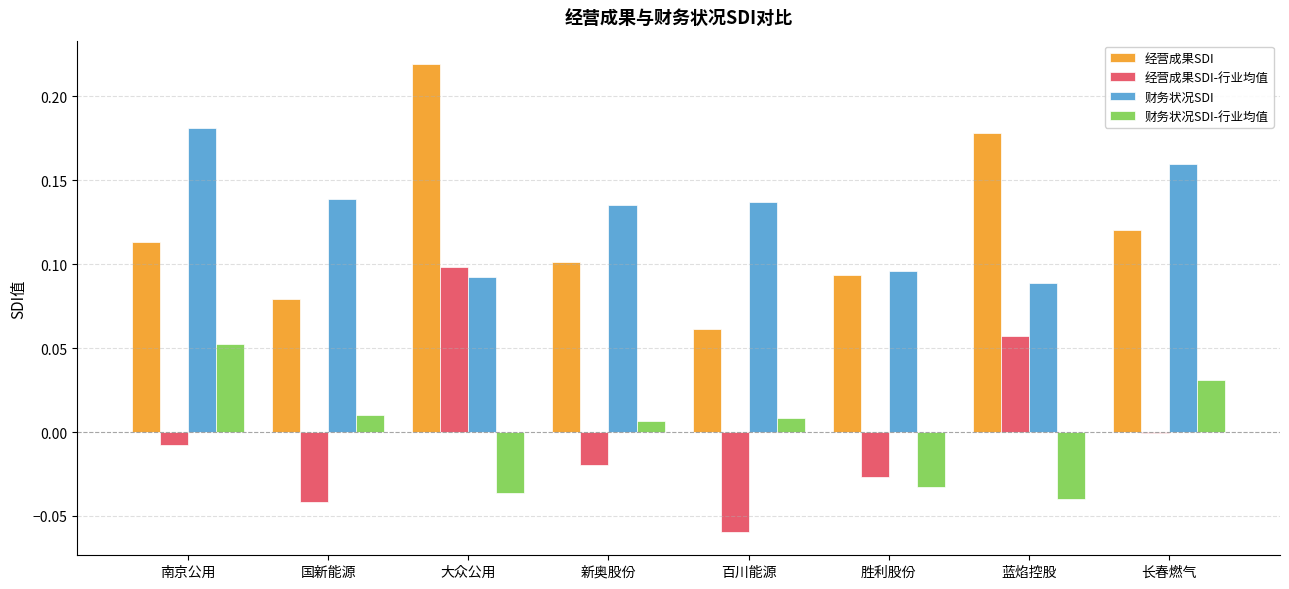

True or false: 财务状况SDI has a value of 0.2 at 新奥股份.

False